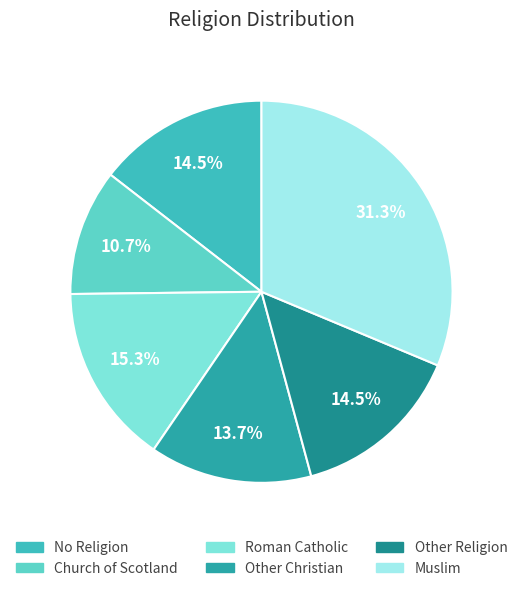

Does Other Christian represent more than half of the total?

No